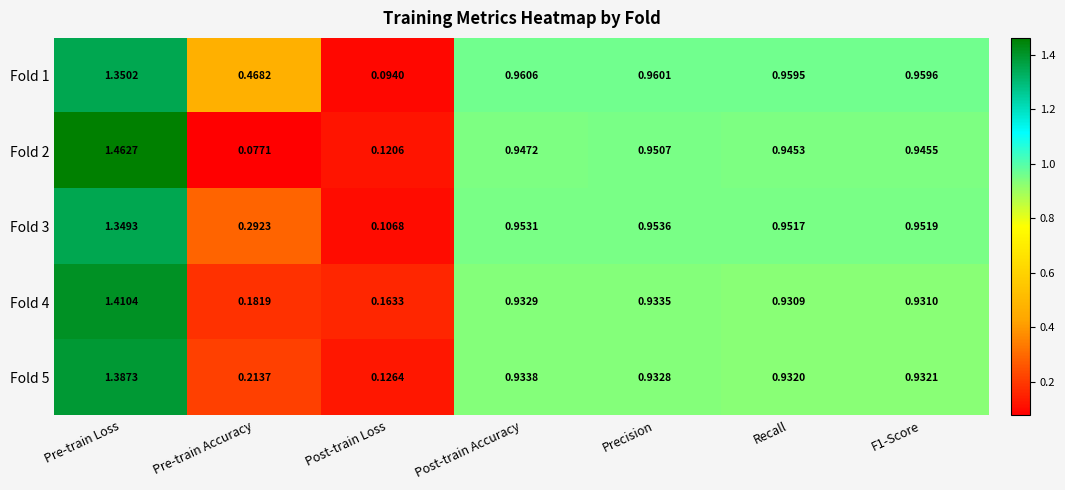

At which label does Fold 4 reach its minimum?

Post-train Loss